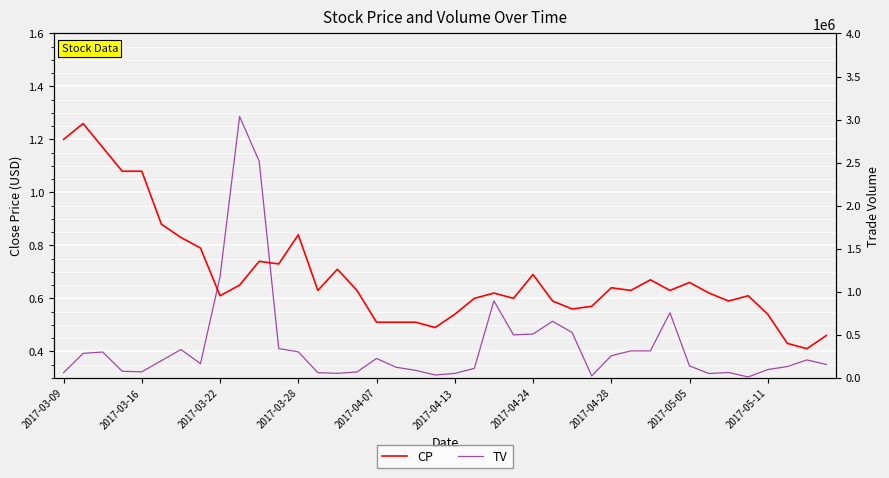

Which series has the largest total across all categories?

TV